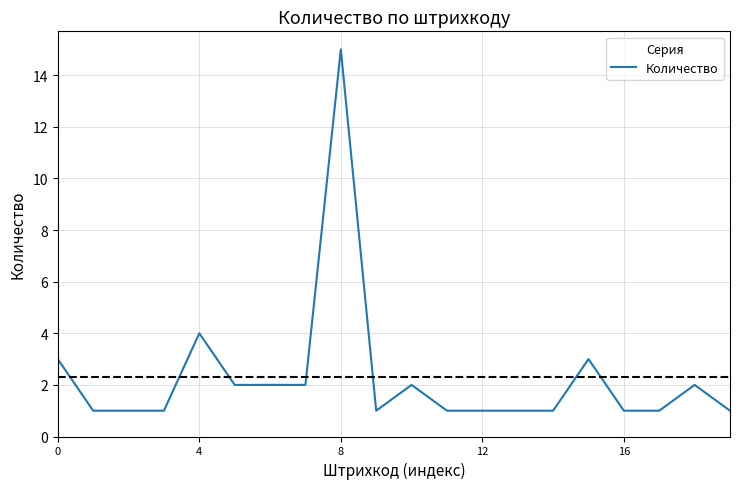

What is the difference between the maximum and minimum values?

14